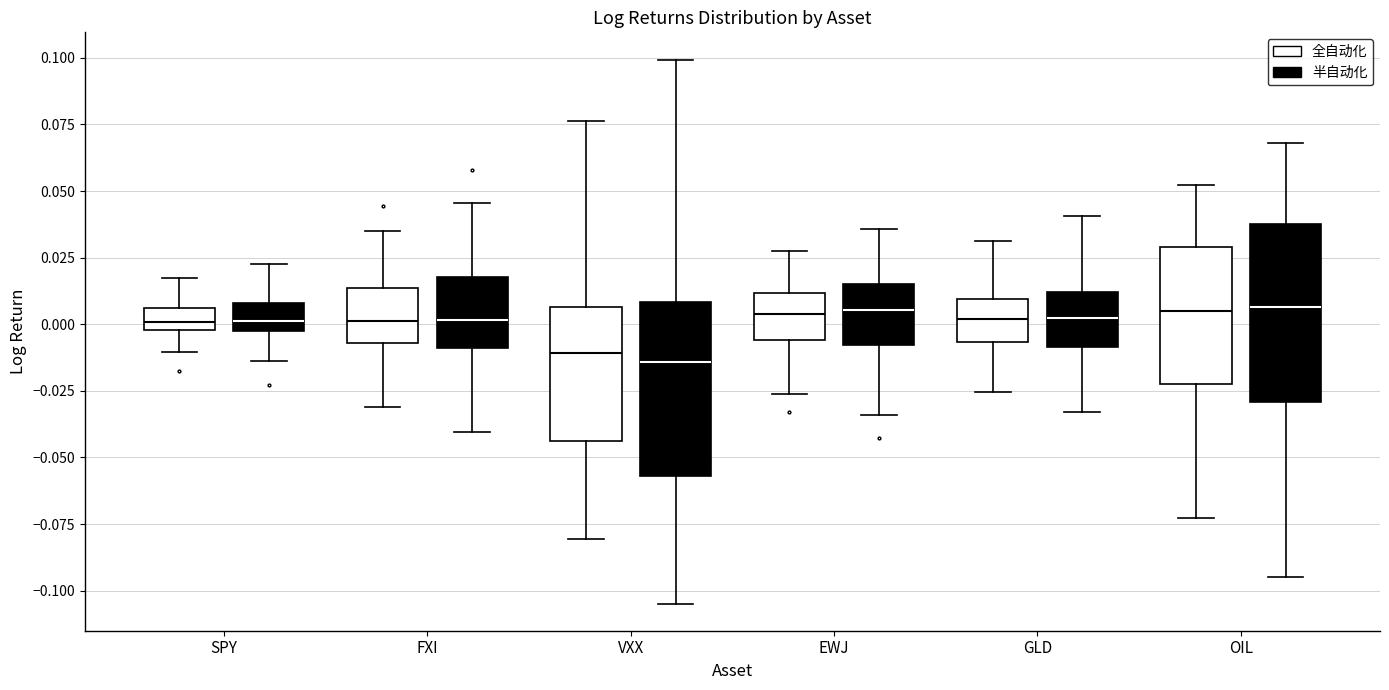

Reading left to right, transcribe this box plot: for each box, give where its median line is, the range the box spans, and where its two whiskers end, as read against the y-axis. The values are not printed on the chart, so give them approximately, as read against the axis.

SPY (全自动化): median 0.000 (just above the box's lower edge), box 0.000 to 0.005, whiskers -0.010 to 0.015
SPY (半自动化): median 0.000, box -0.005 to 0.010, whiskers -0.015 to 0.025
FXI (全自动化): median 0.000, box -0.005 to 0.015, whiskers -0.030 to 0.035
FXI (半自动化): median 0.000, box -0.010 to 0.020, whiskers -0.040 to 0.045
VXX (全自动化): median -0.010, box -0.045 to 0.005, whiskers -0.080 to 0.075
VXX (半自动化): median -0.015, box -0.055 to 0.010, whiskers -0.105 to 0.100
EWJ (全自动化): median 0.005, box -0.005 to 0.010, whiskers -0.025 to 0.025
EWJ (半自动化): median 0.005, box -0.010 to 0.015, whiskers -0.035 to 0.035
GLD (全自动化): median 0.000, box -0.005 to 0.010, whiskers -0.025 to 0.030
GLD (半自动化): median 0.000, box -0.010 to 0.010, whiskers -0.035 to 0.040
OIL (全自动化): median 0.005, box -0.025 to 0.030, whiskers -0.075 to 0.050
OIL (半自动化): median 0.005, box -0.030 to 0.040, whiskers -0.095 to 0.070